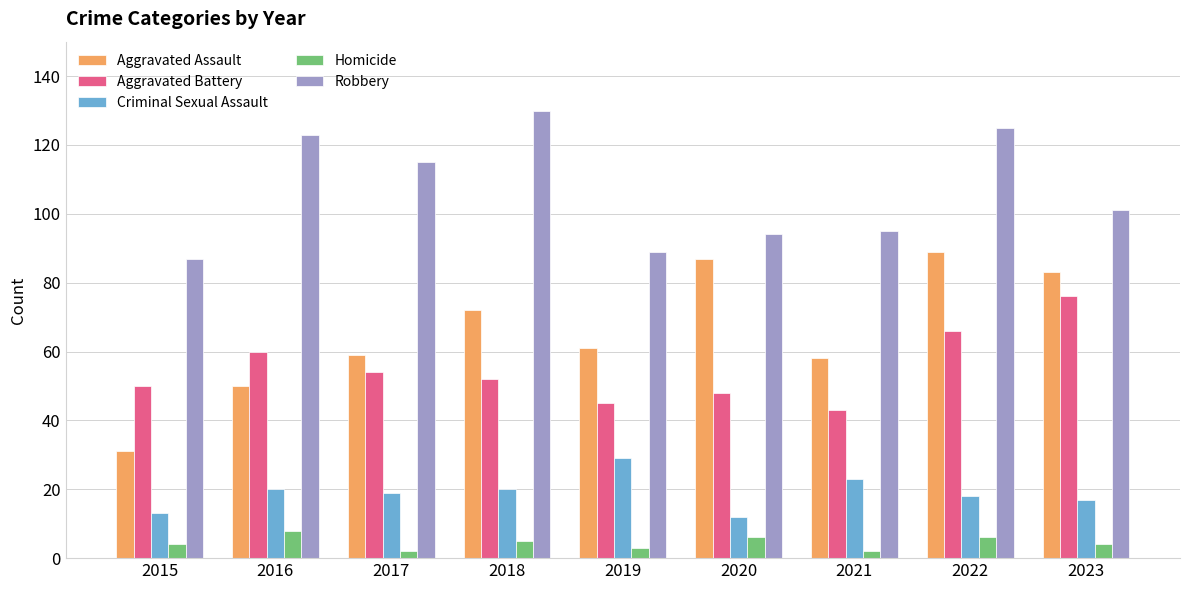

Does the chart contain stacked bars?

No